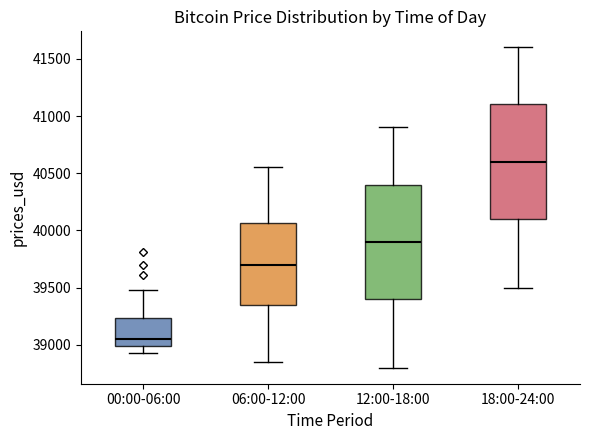

Reading left to right, transcribe this box plot: for each box, give where its median line is, the range the box spans, and where its two whiskers end, as read against the y-axis. The values are not printed on the chart, so give them approximately, as read against the axis.

00:00-06:00: median 39050, box 39000 to 39250, whiskers 38950 to 39500
06:00-12:00: median 39700, box 39350 to 40050, whiskers 38850 to 40550
12:00-18:00: median 39900, box 39400 to 40400, whiskers 38800 to 40900
18:00-24:00: median 40600, box 40100 to 41100, whiskers 39500 to 41600